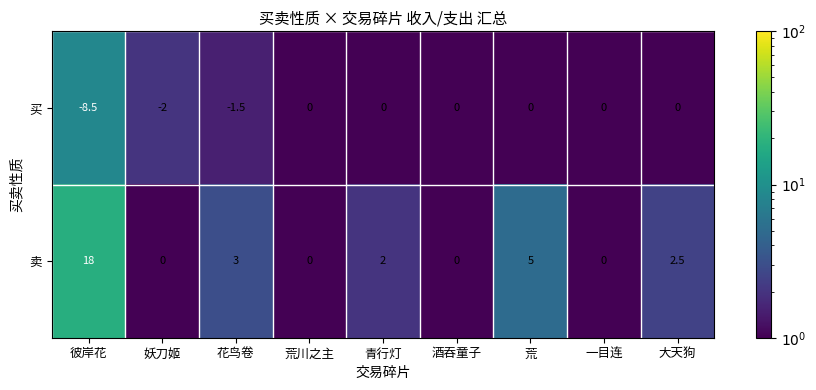

What is the minimum value shown in the chart?

-8.5